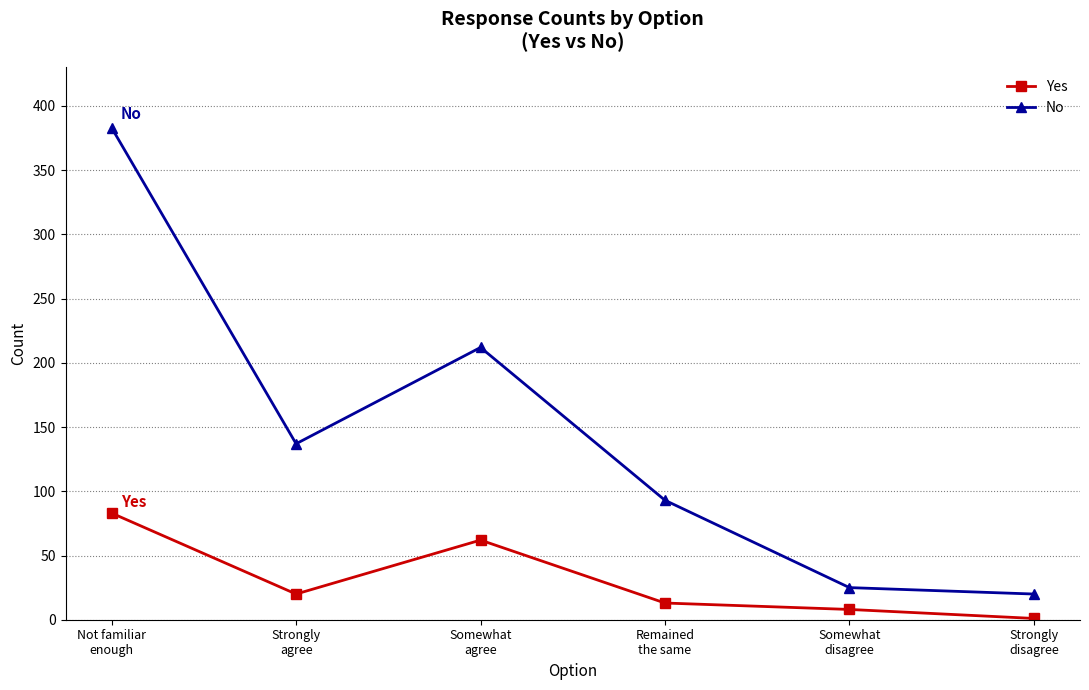

At how many categories does at least one series exceed 326?

1